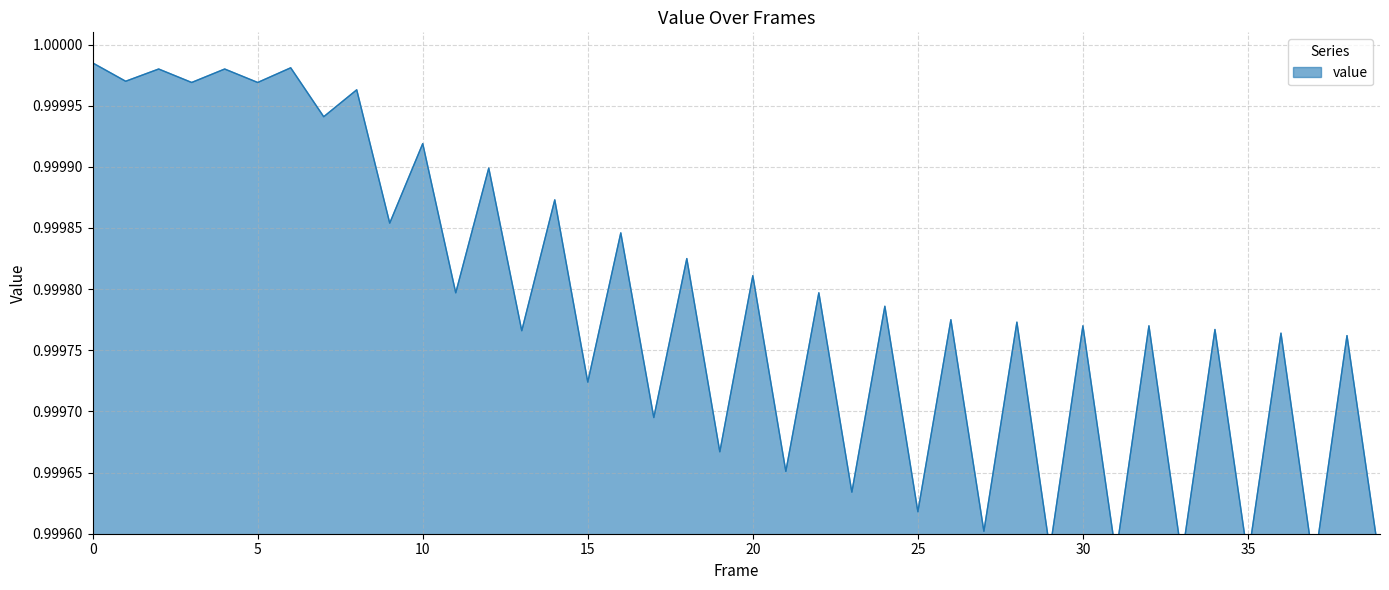

What is the sum of the values at 12 and 15?

2.0